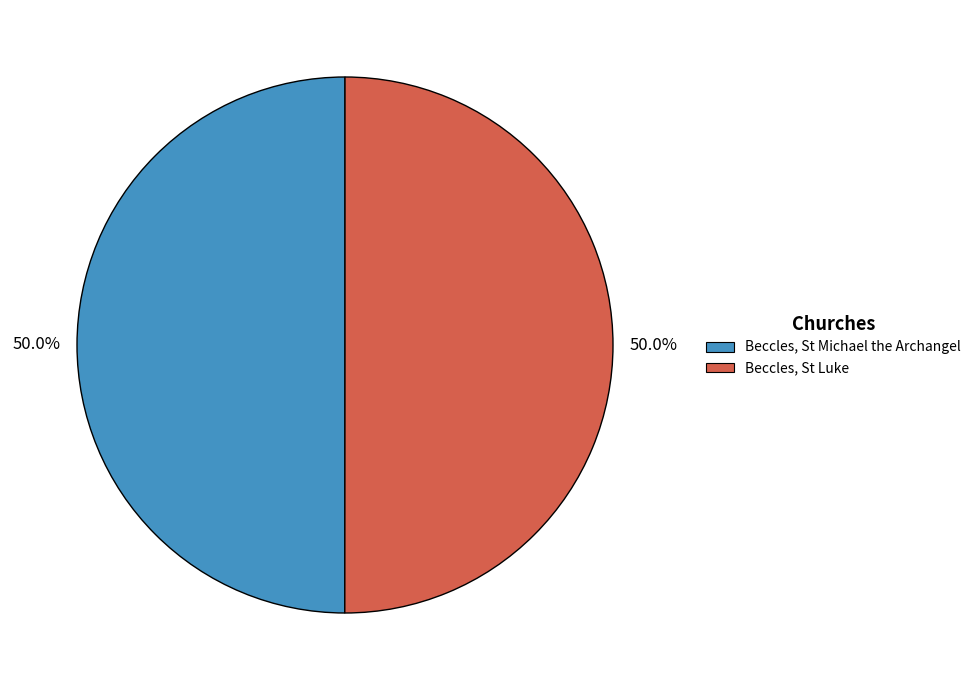

Do Beccles, St Michael the Archangel and Beccles, St Luke together represent more than half of the pie?

Yes